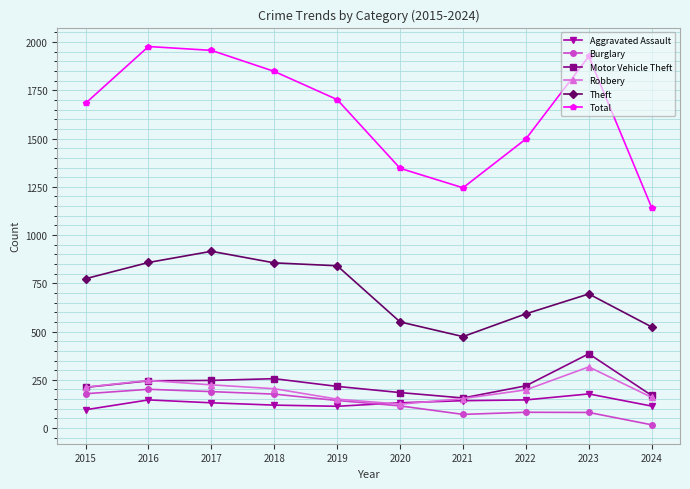

The value of Burglary at 2016 is 201. True or false?

True